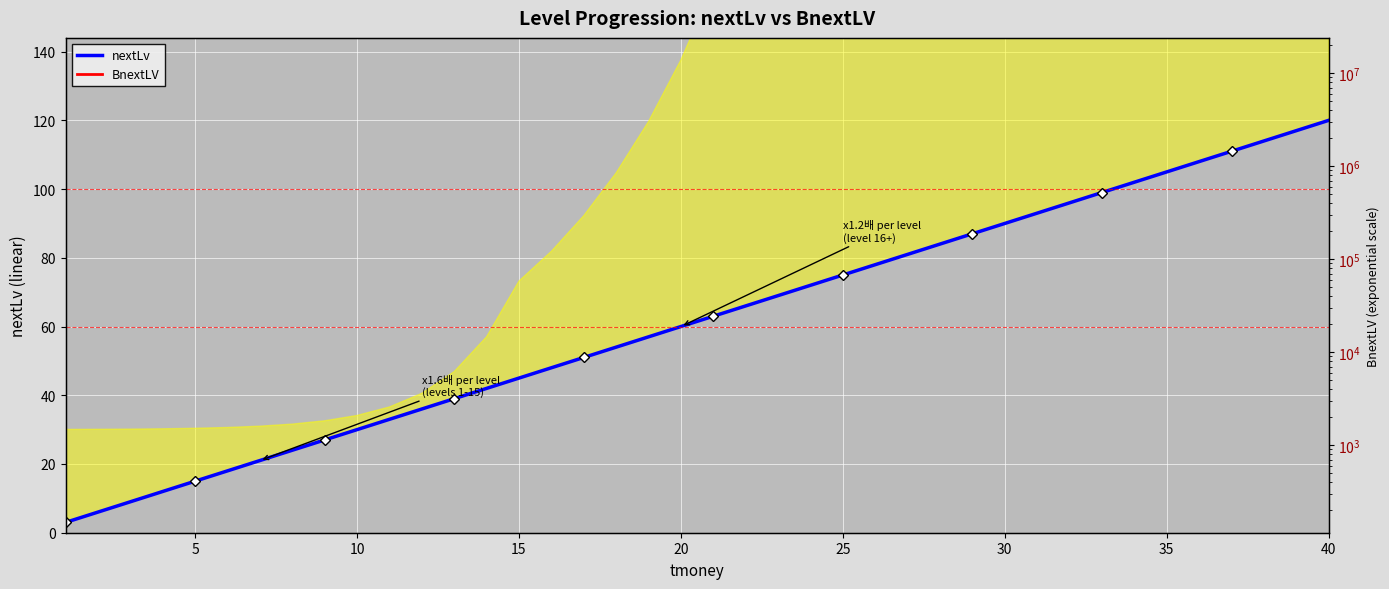

Rank the series at 30 from highest to lowest value.

BnextLV, nextLv